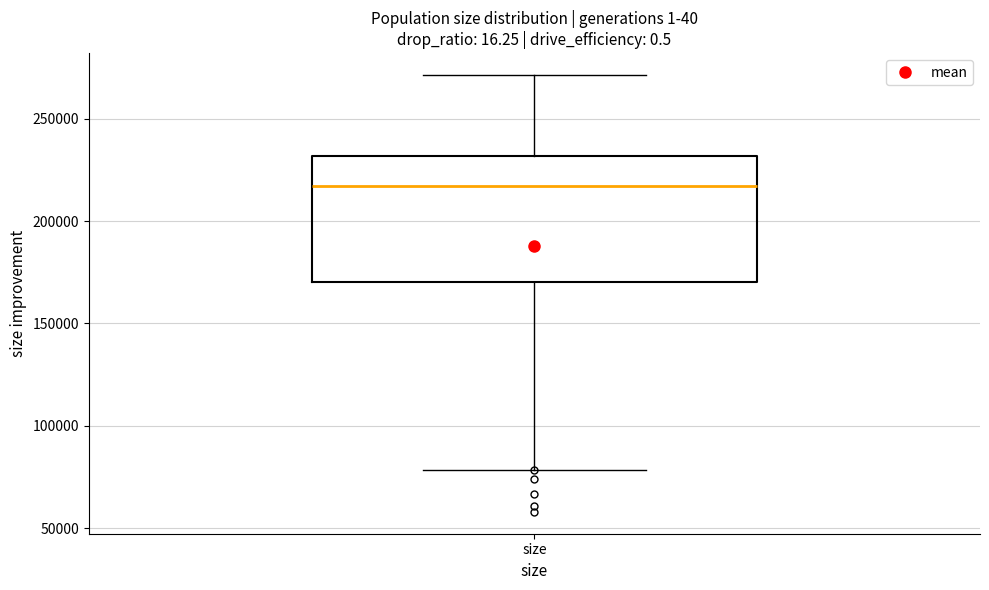

Read this box plot against the y-axis: the position of the median line, the range covered by the box, and the ends of both whiskers. The values are not printed on the chart, so give them approximately, as read against the axis.

median 215000, box 170000 to 230000, whiskers 80000 to 270000